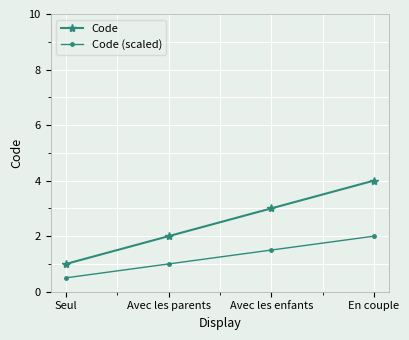

Between Avec les parents and En couple, which series saw the biggest shift?

Code